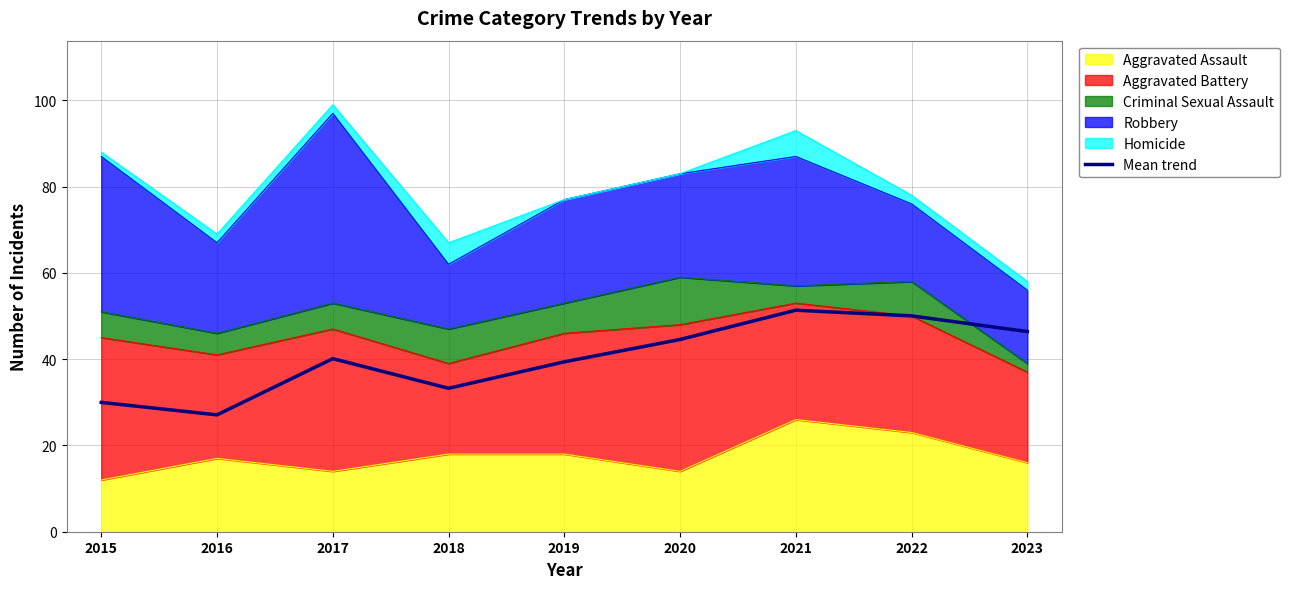

Which category has the highest value across all series?

2021